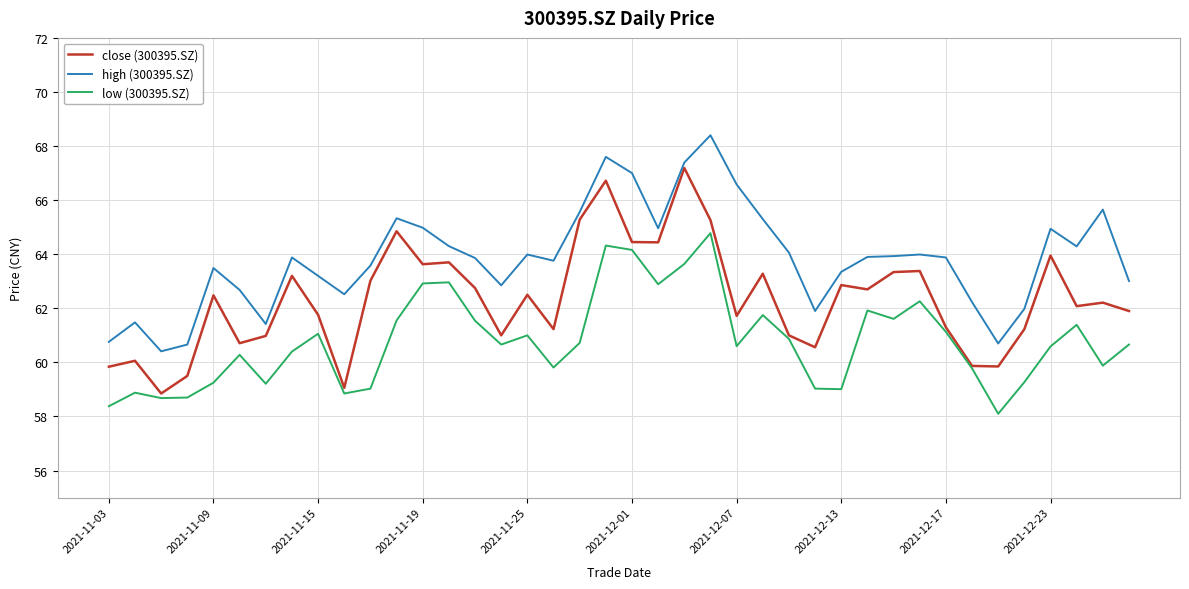

True or false: high (300395.SZ) and low (300395.SZ) cross at least once.

False